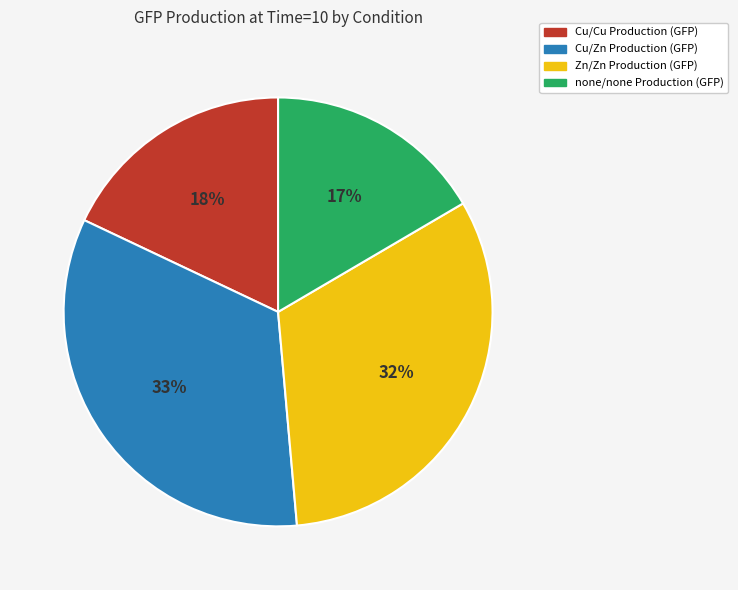

To the nearest percent, what is the difference between the none/none Production (GFP) and Zn/Zn Production (GFP) slice percentages?

15%